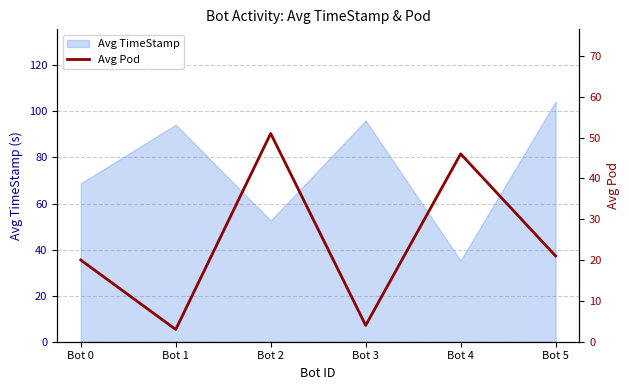

Reading left to right, list all the values displayed in this chart.

20	3	51	4	46	21